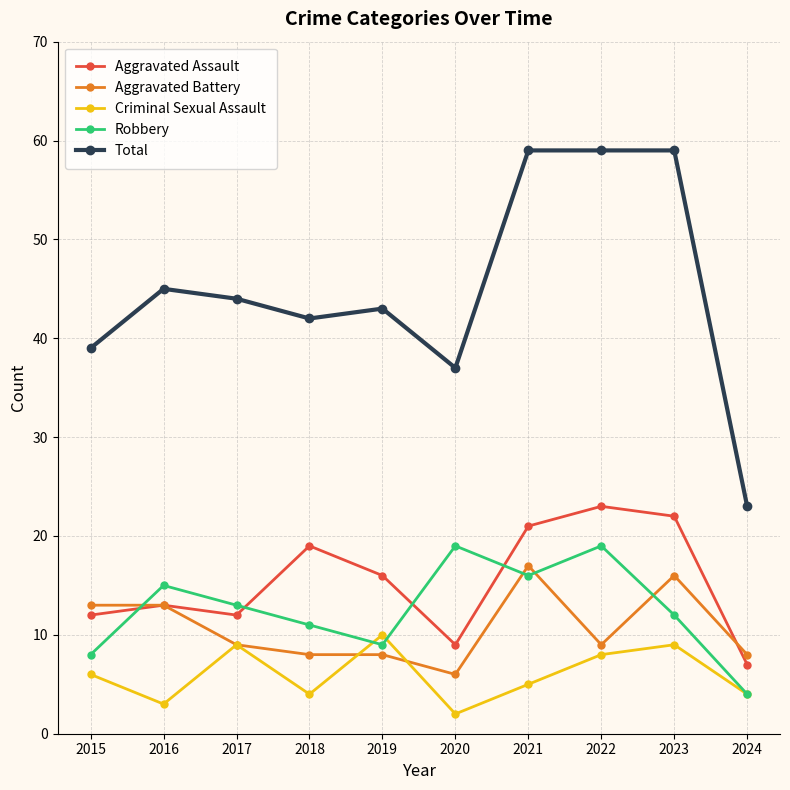

Rank the series by their maximum value, from highest to lowest.

Total, Aggravated Assault, Robbery, Aggravated Battery, Criminal Sexual Assault